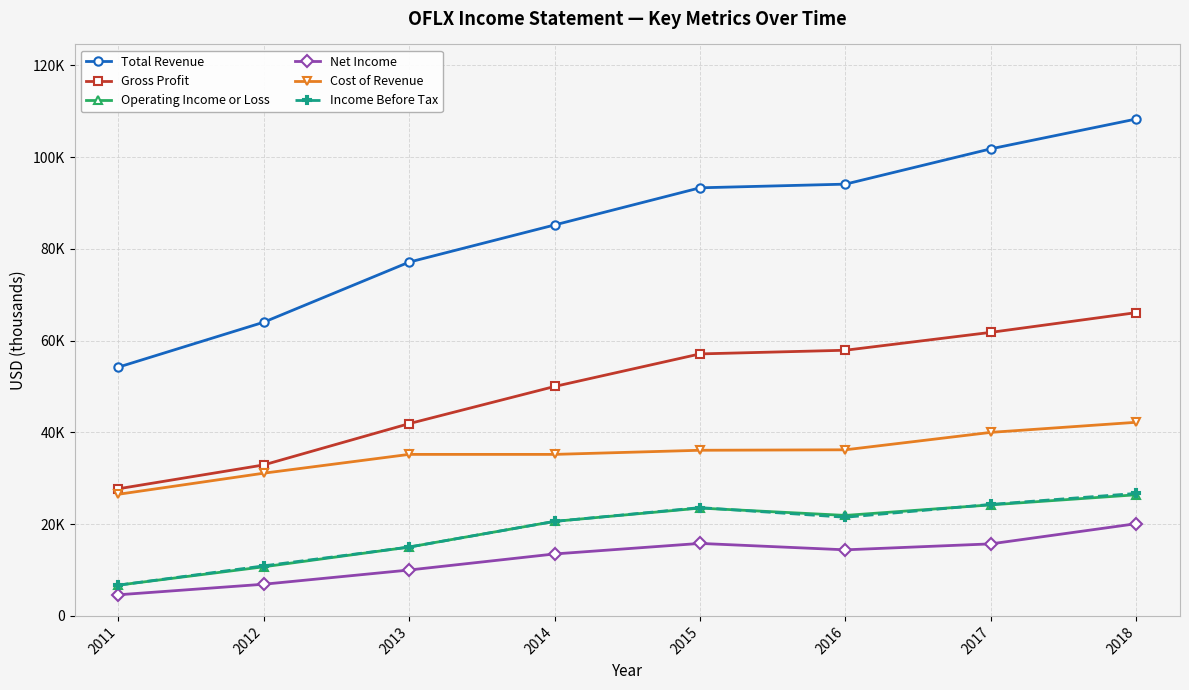

True or false: Total Revenue and Net Income cross at least once.

False